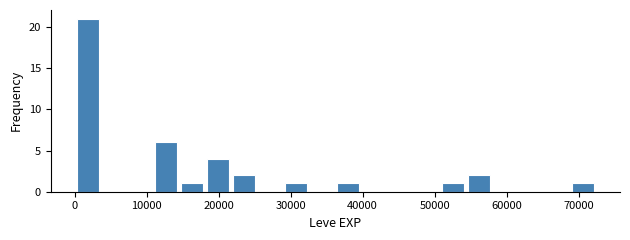

Read against the x-axis, roughly where is the centre of the tallest bar?

2000